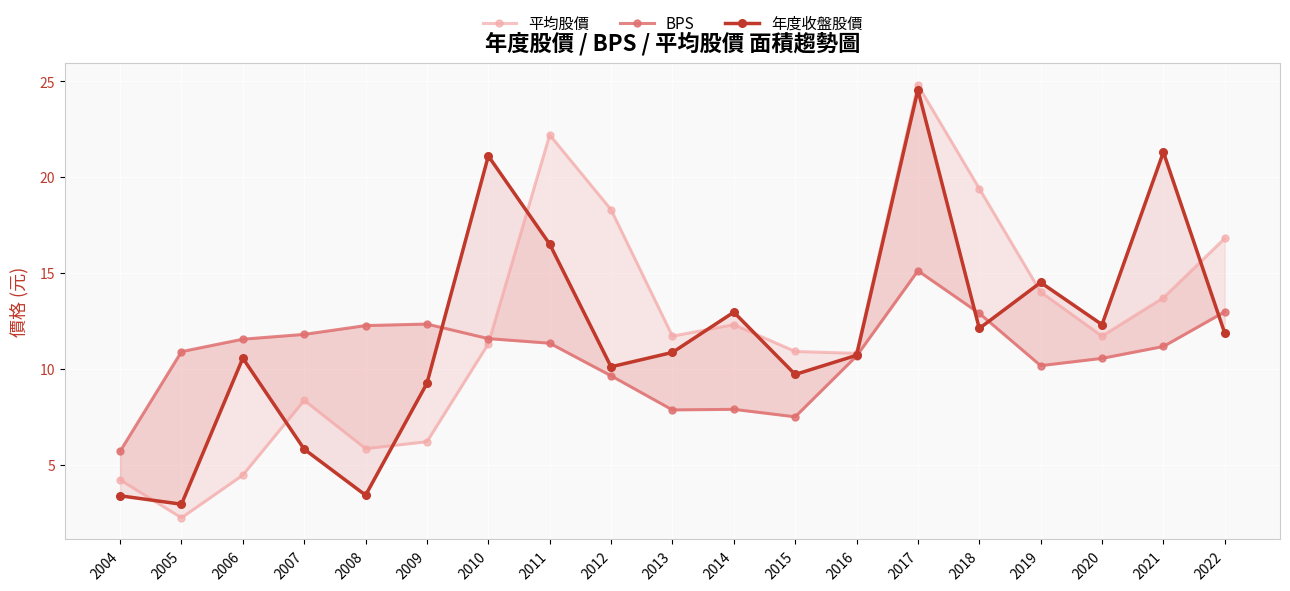

Count the number of categories in the chart.

19